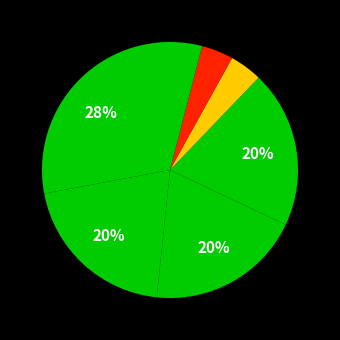

To the nearest percent, what is the difference between the largest and smallest slice percentages?

24%